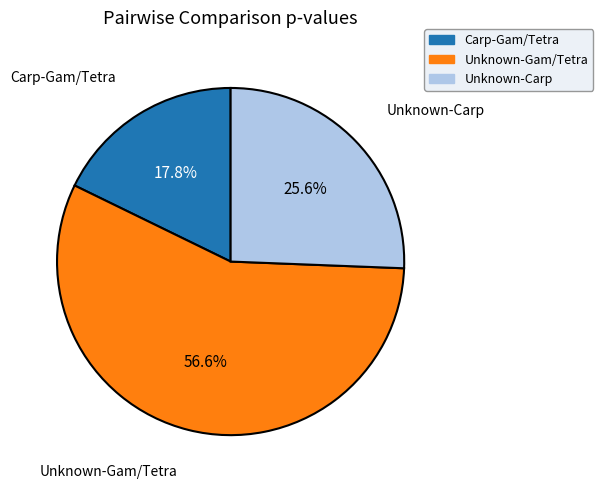

What is the majority slice?

Unknown-Gam/Tetra